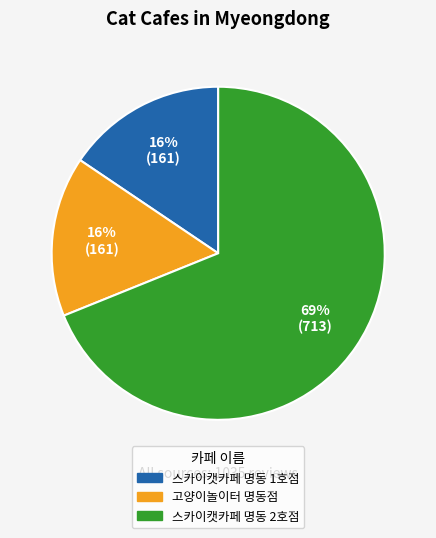

To the nearest percent, what is the combined percentage of 스카이캣카페 명동 1호점 and 스카이캣카페 명동 2호점?

84%